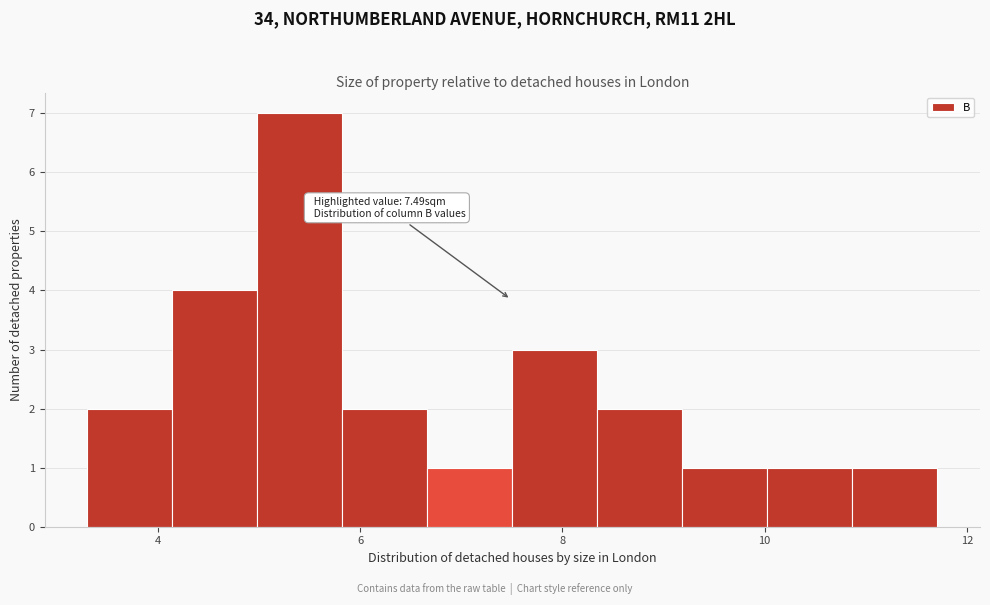

Over which range of the x-axis is the bar tallest?

5.0 to 5.8